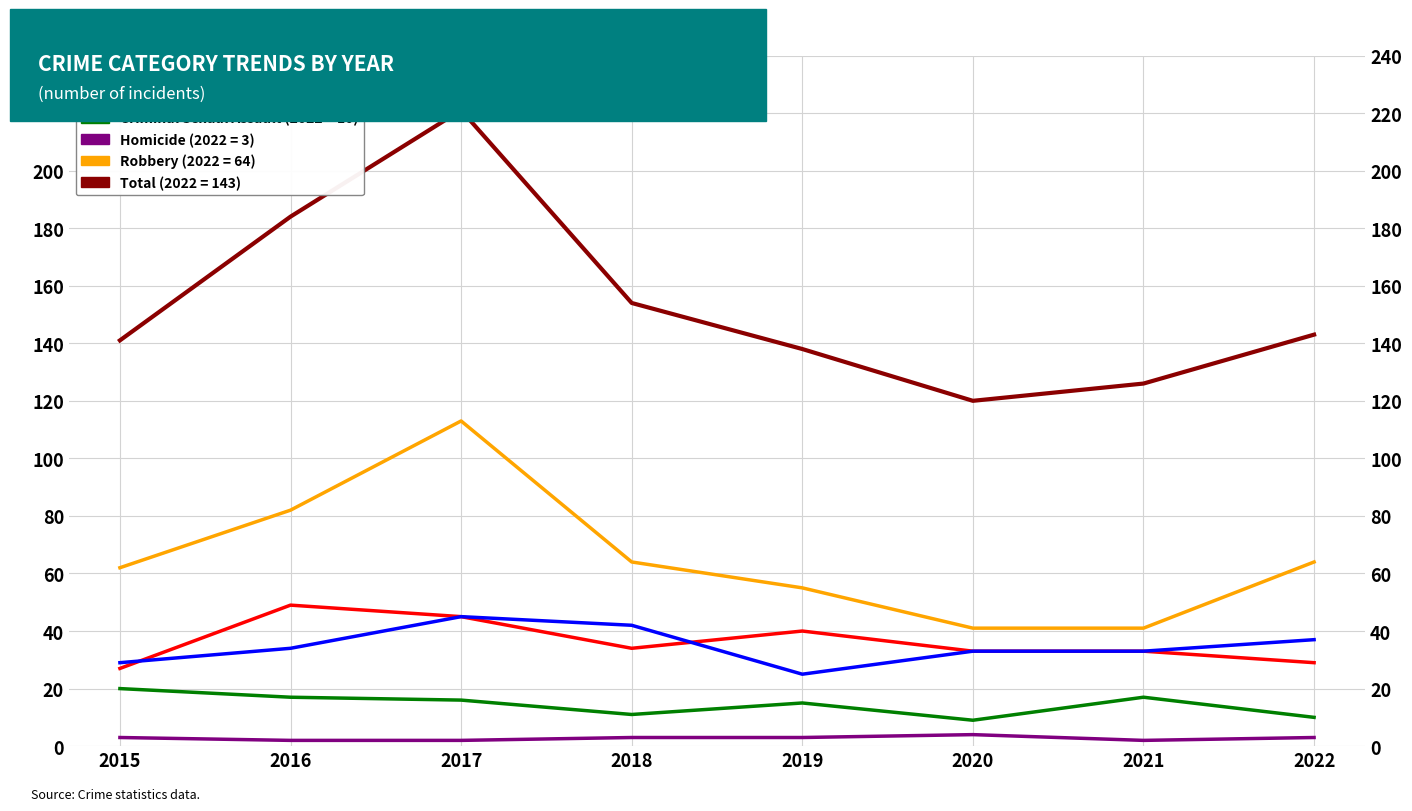

Rank the series by their maximum value, from highest to lowest.

Total, Robbery, Aggravated Assault, Aggravated Battery, Criminal Sexual Assault, Homicide